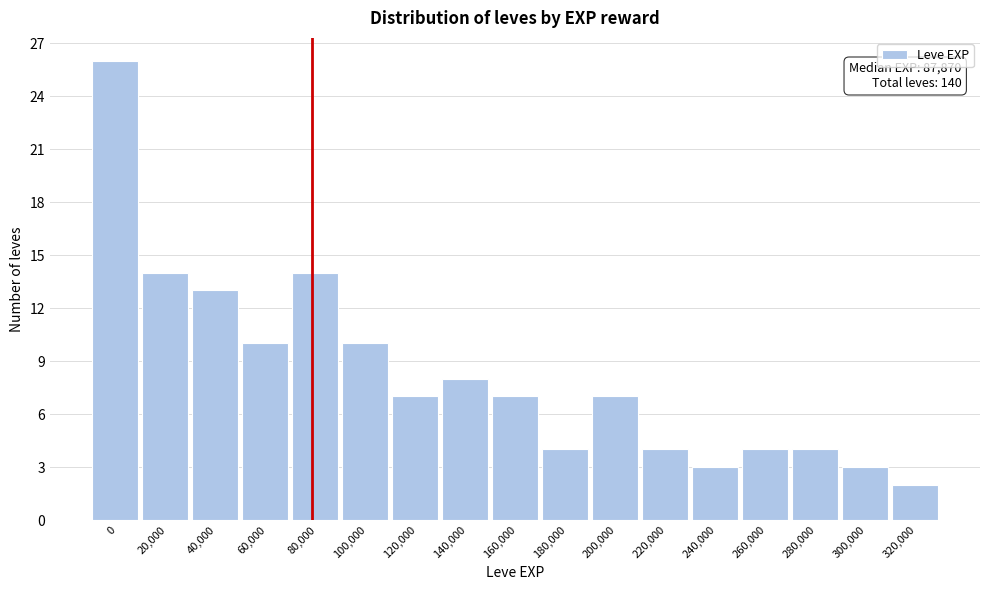

Reading left to right, what are all the values shown in this chart?

26	14	13	10	14	10	7	8	7	4	7	4	3	4	4	3	2